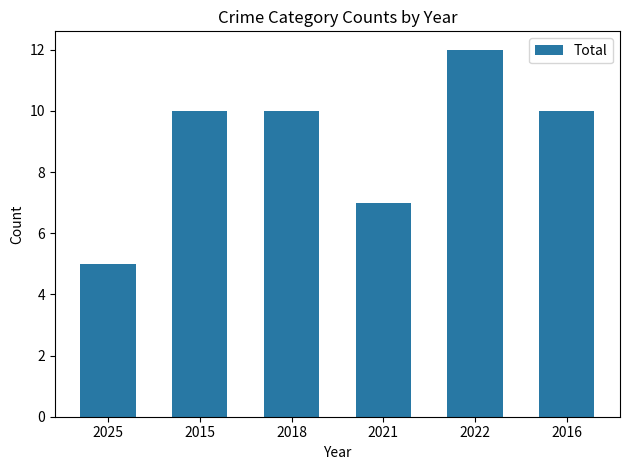

At which label is the value closest to 8?

2021